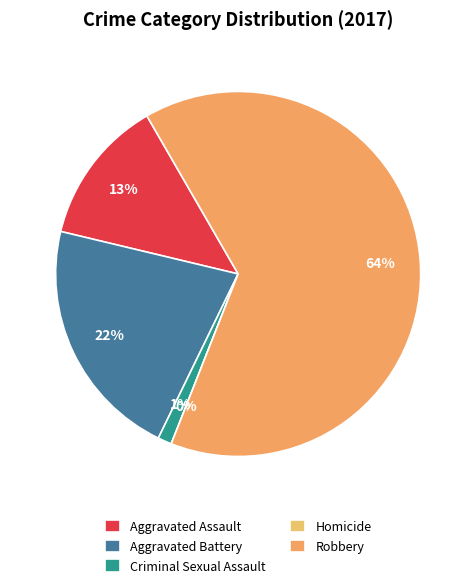

What is the majority slice?

Robbery